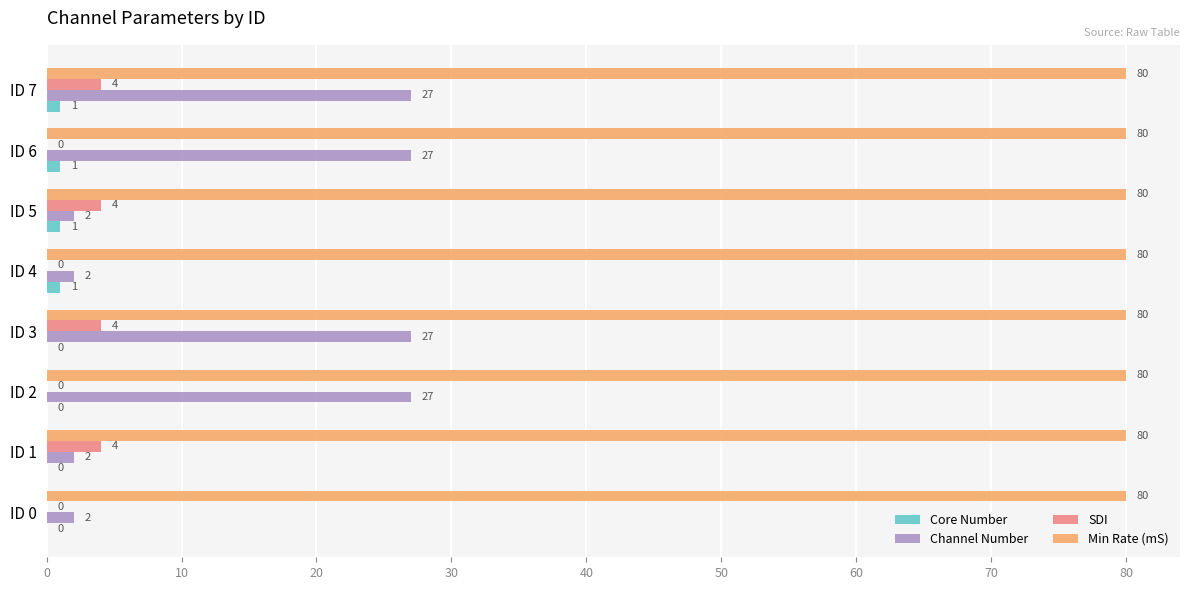

How many data points does each series have?

8